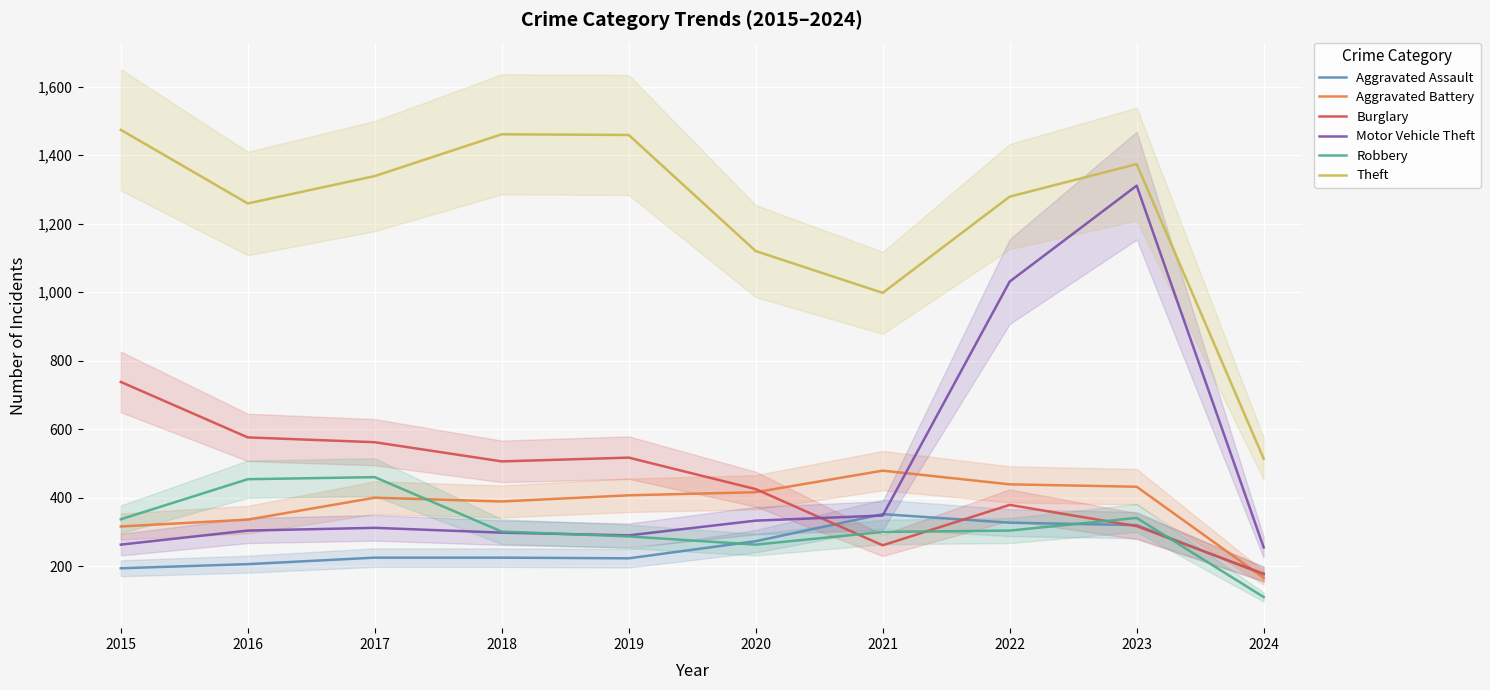

Which series changed the most between 2017 and 2019?

Robbery